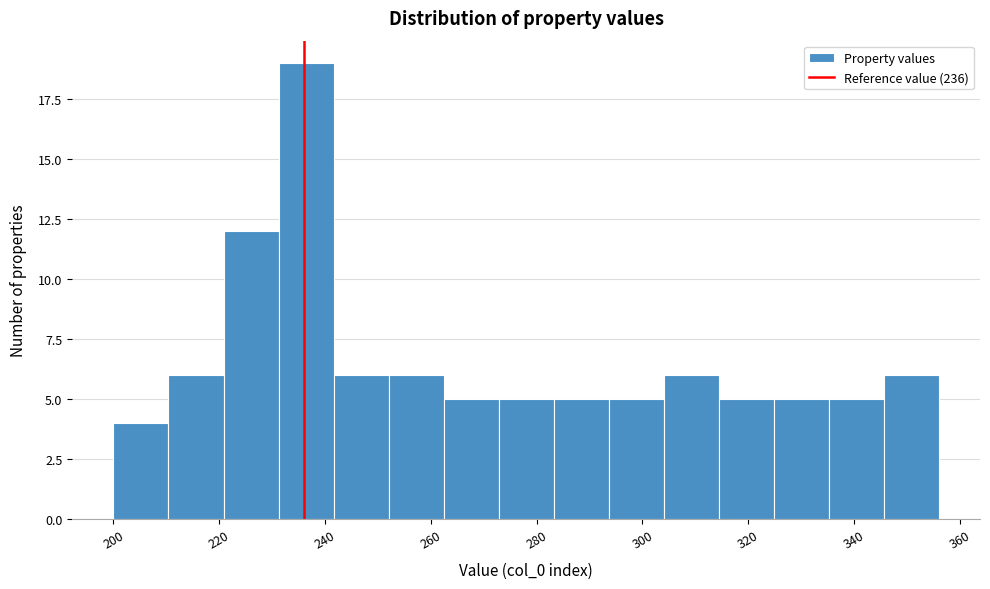

Over which range of the x-axis is the bar tallest?

231.2 to 241.6